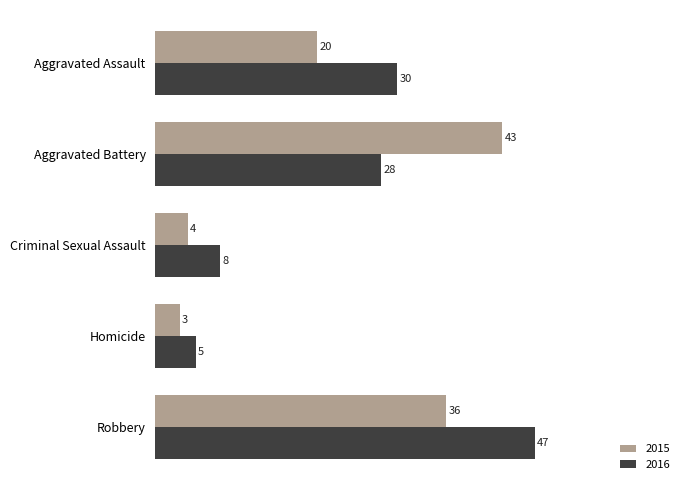

True or false: 2016 has a value of 28 at Aggravated Battery.

True